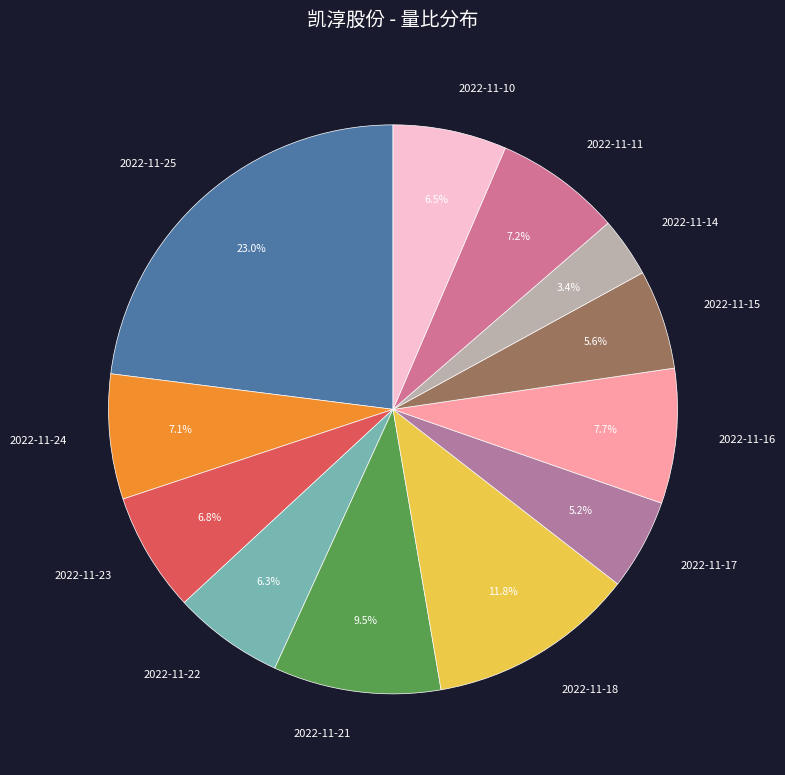

Which slice is the largest?

2022-11-25